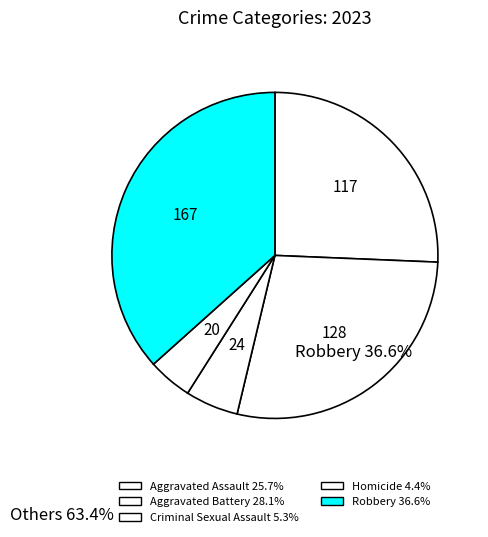

True or false: Homicide accounts for 1% of the total.

False